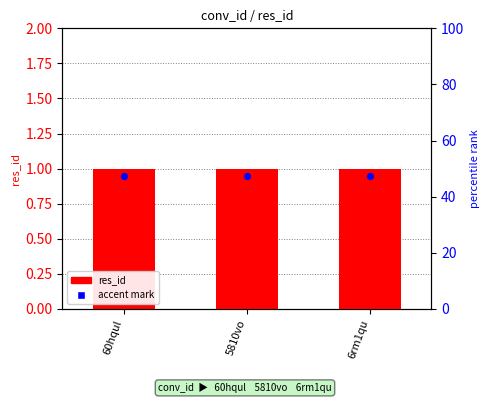

What are all the series names shown in the legend?

res_id, accent mark